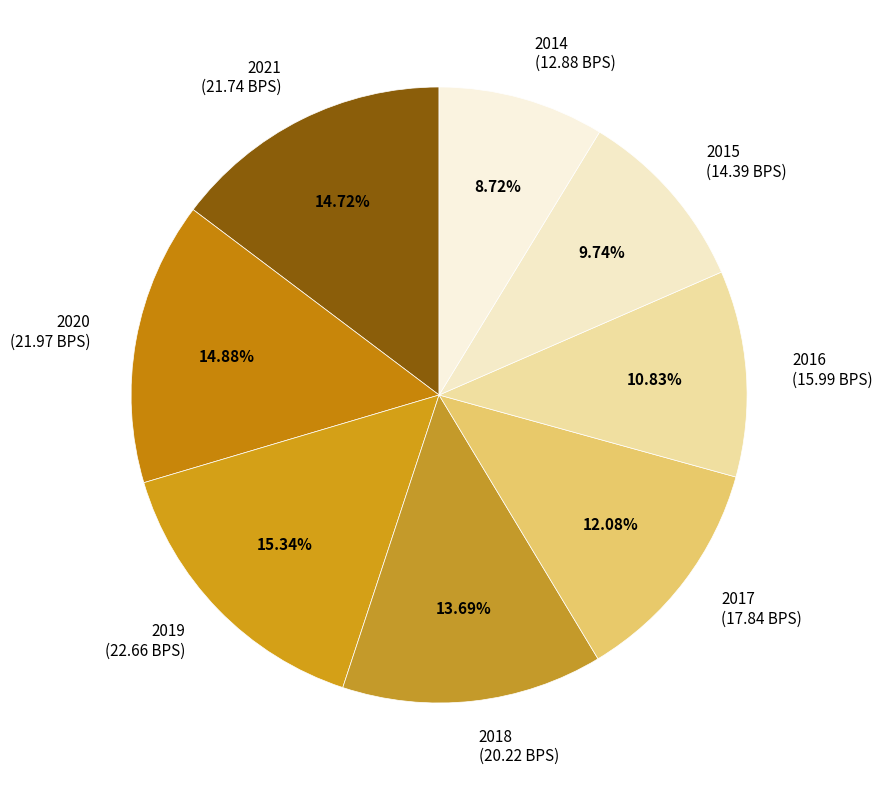

True or false: 2019 accounts for 5% of the total.

False